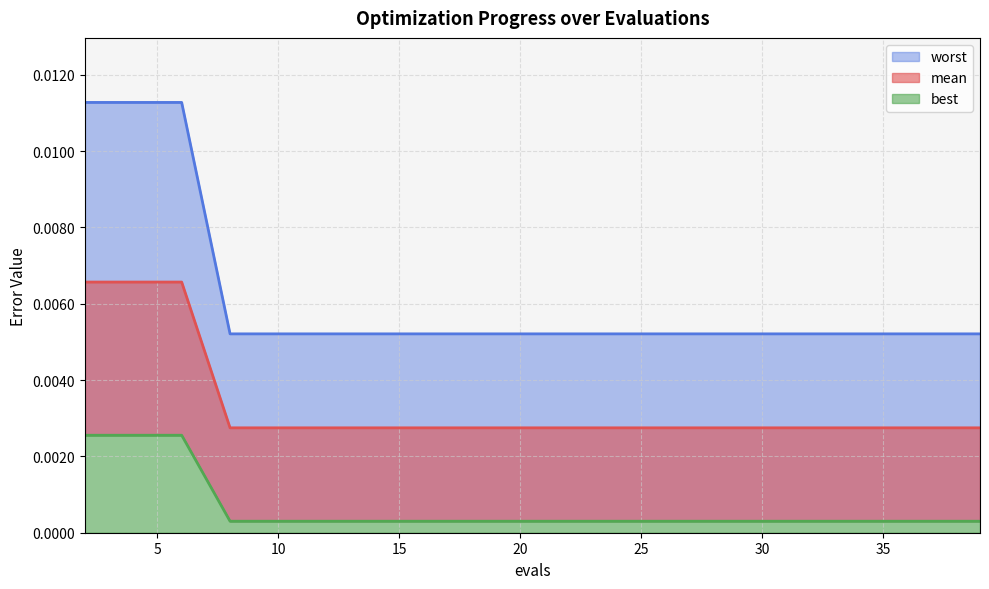

Rank the categories by best value from highest to lowest.

2, 4, 6, 8, 10, 12, 13, 15, 17, 19, 21, 23, 25, 27, 29, 31, 33, 35, 37, 39